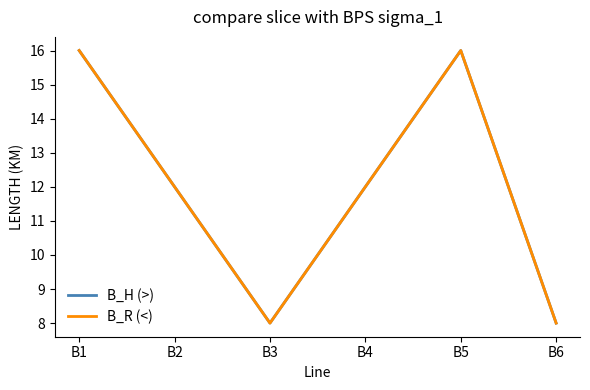

The value of B_H (>) at B3 is 13. True or false?

False